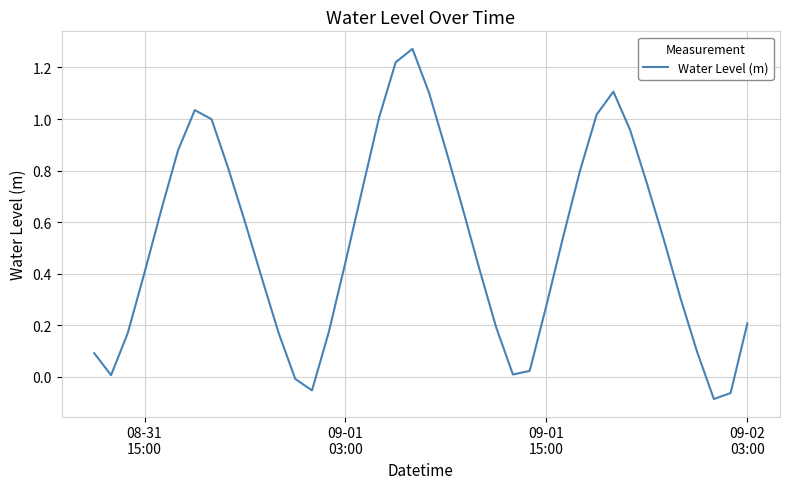

Does the chart have visible grid lines?

Yes